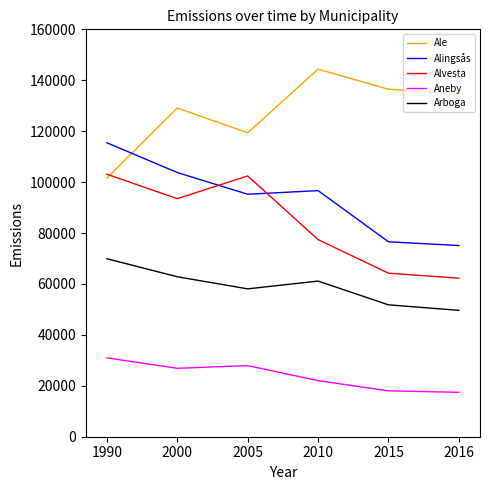

What is the sum of all Arboga values?

353360.1